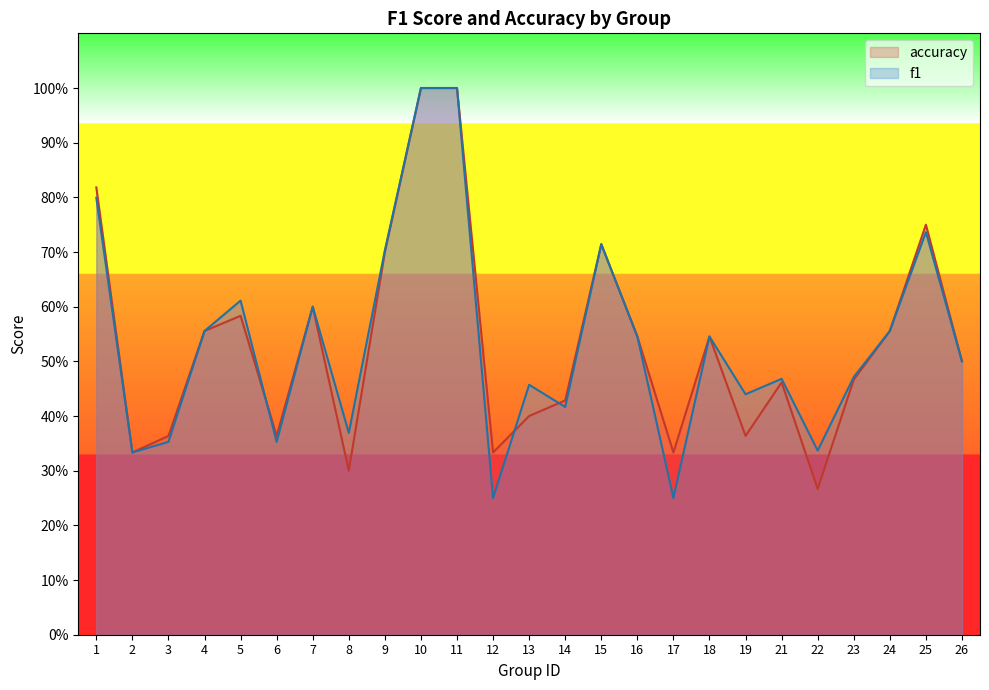

How many lines are shown in the chart?

2